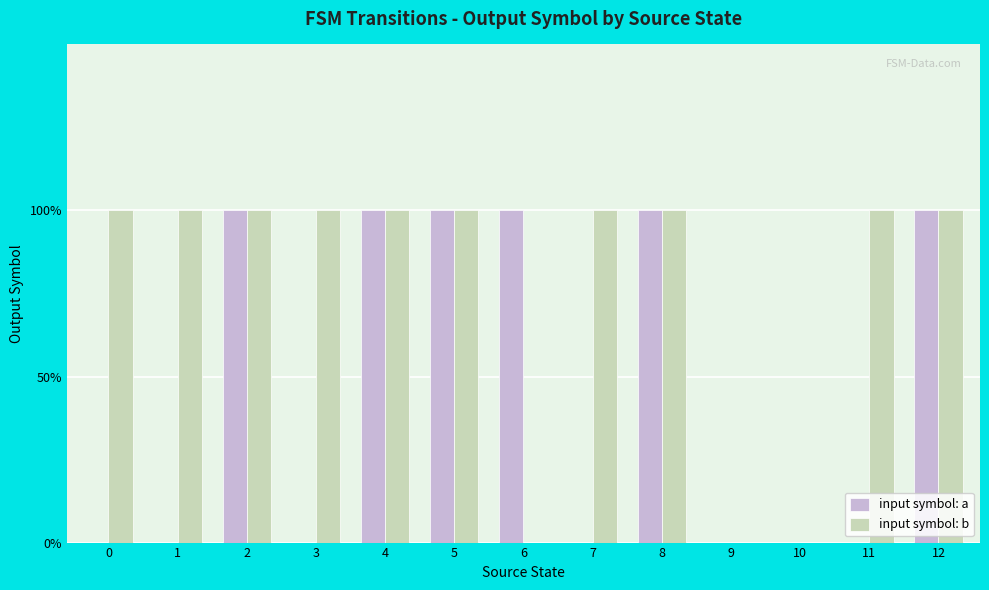

What value does the input symbol: a series have at 5?

1